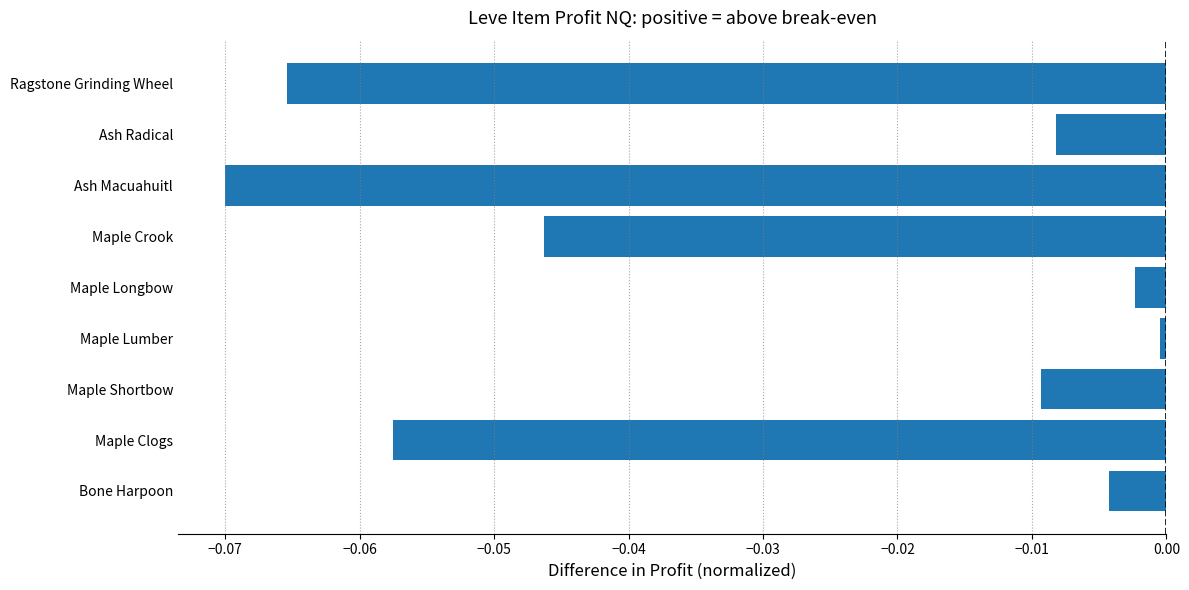

What is the sum of all values?

-0.3